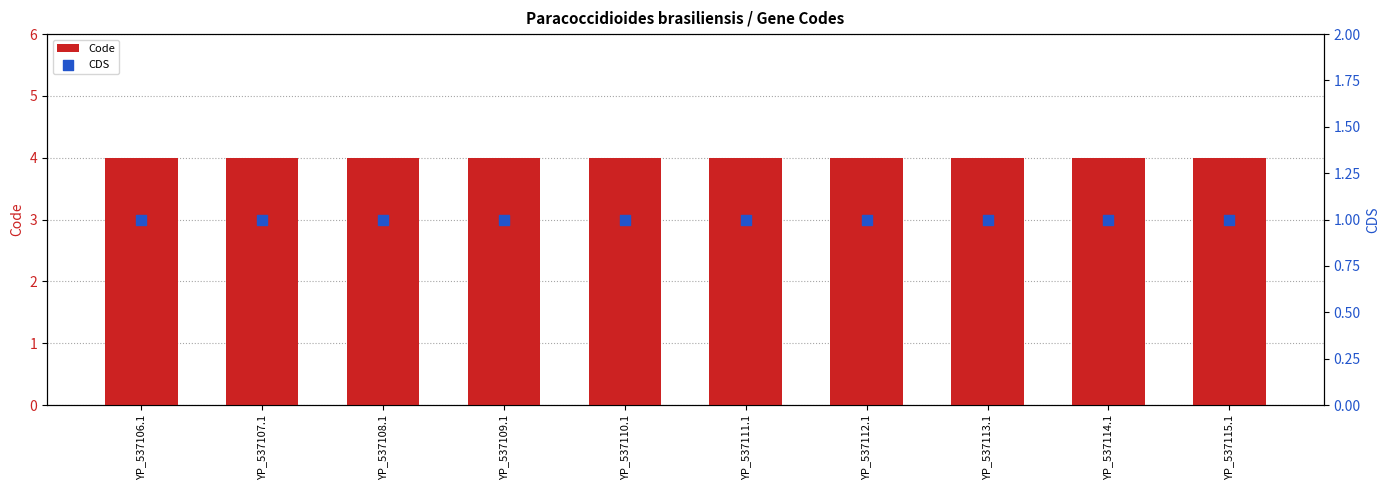

What is the total value across all series at YP_537106.1?

5